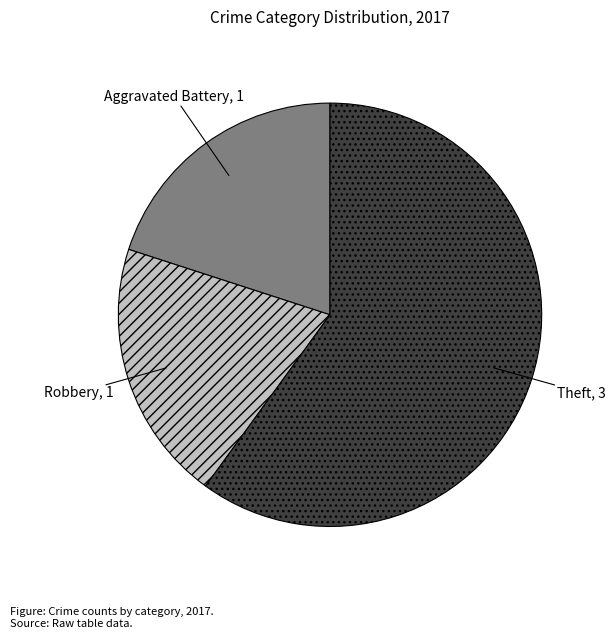

How many segments does this pie chart have?

3